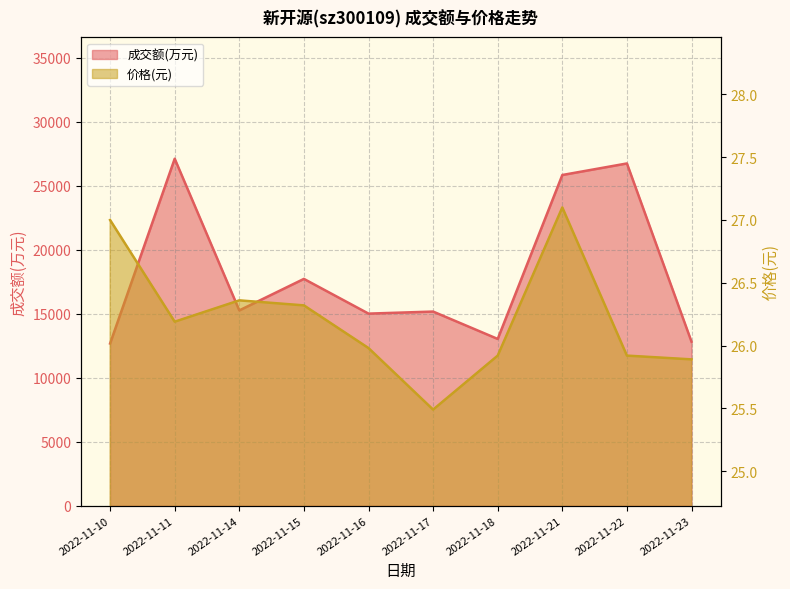

Does the chart have visible grid lines?

Yes